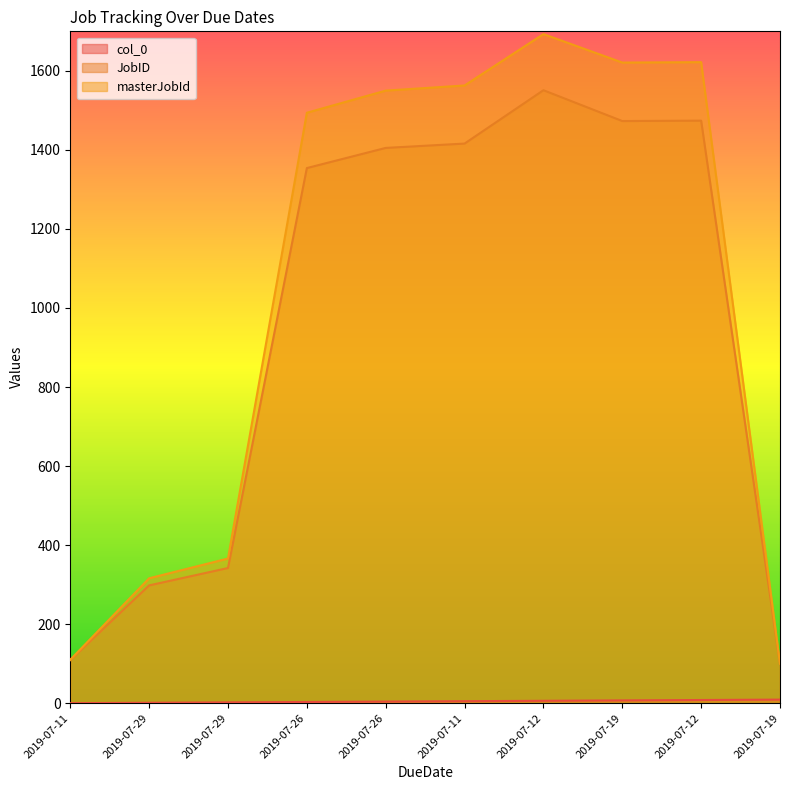

True or false: masterJobId has a value of 64 at 2019-07-11.

False